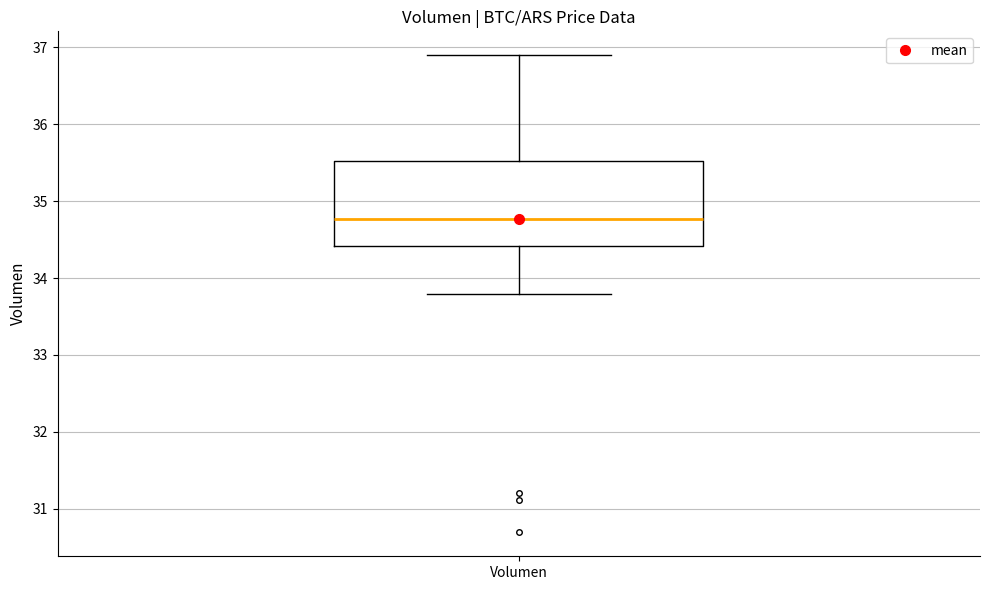

Read this box plot against the y-axis: the position of the median line, the range covered by the box, and the ends of both whiskers. The values are not printed on the chart, so give them approximately, as read against the axis.

median 34.8, box 34.4 to 35.5, whiskers 33.8 to 36.9